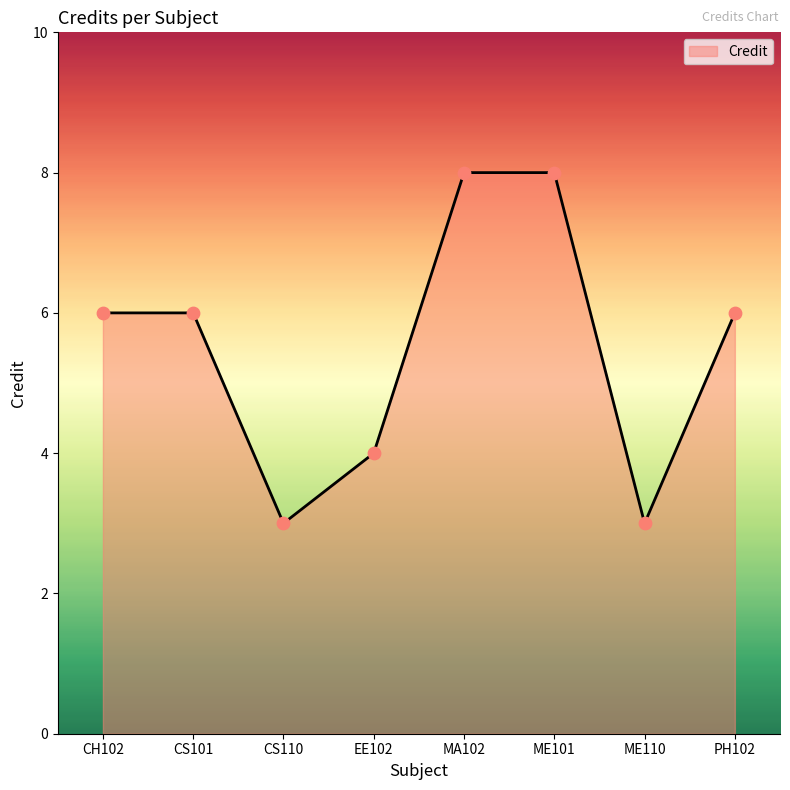

What is the change in value from MA102 to PH102?

-2